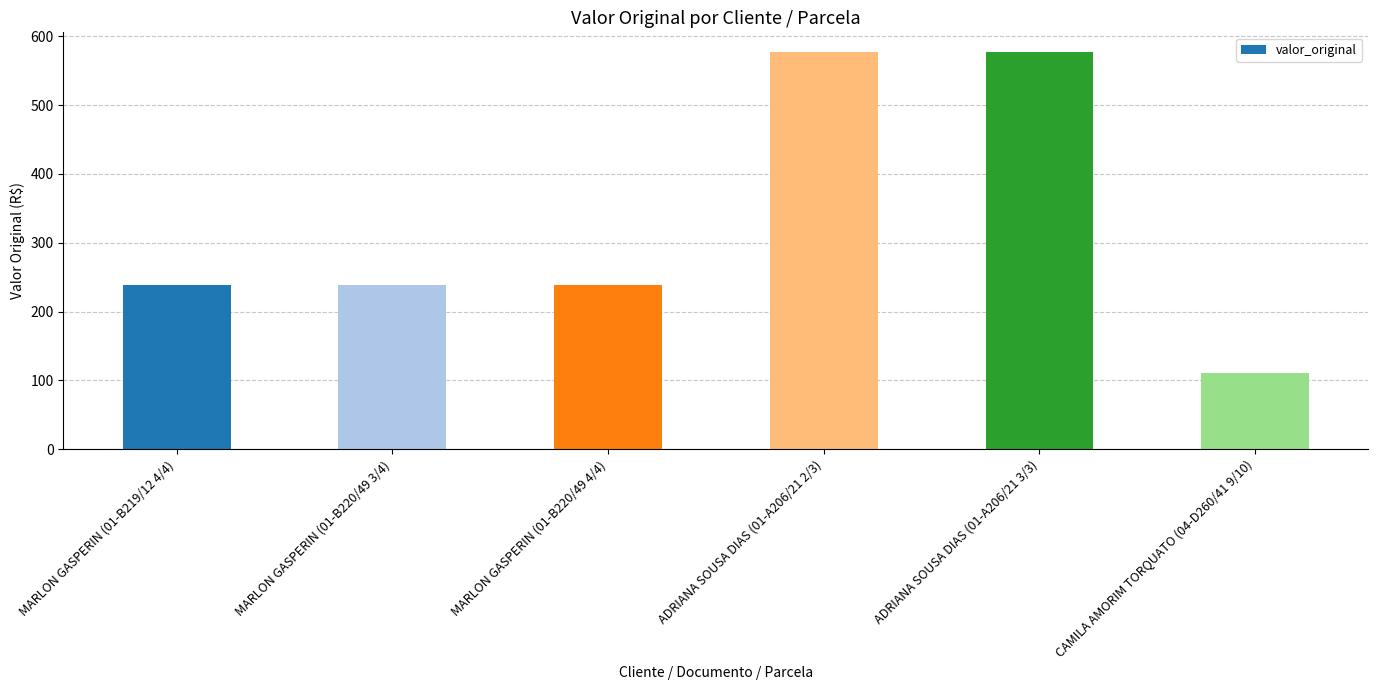

What is the change in value from MARLON GASPERIN (01-B219/12 4/4) to MARLON GASPERIN (01-B220/49 3/4)?

-1.0